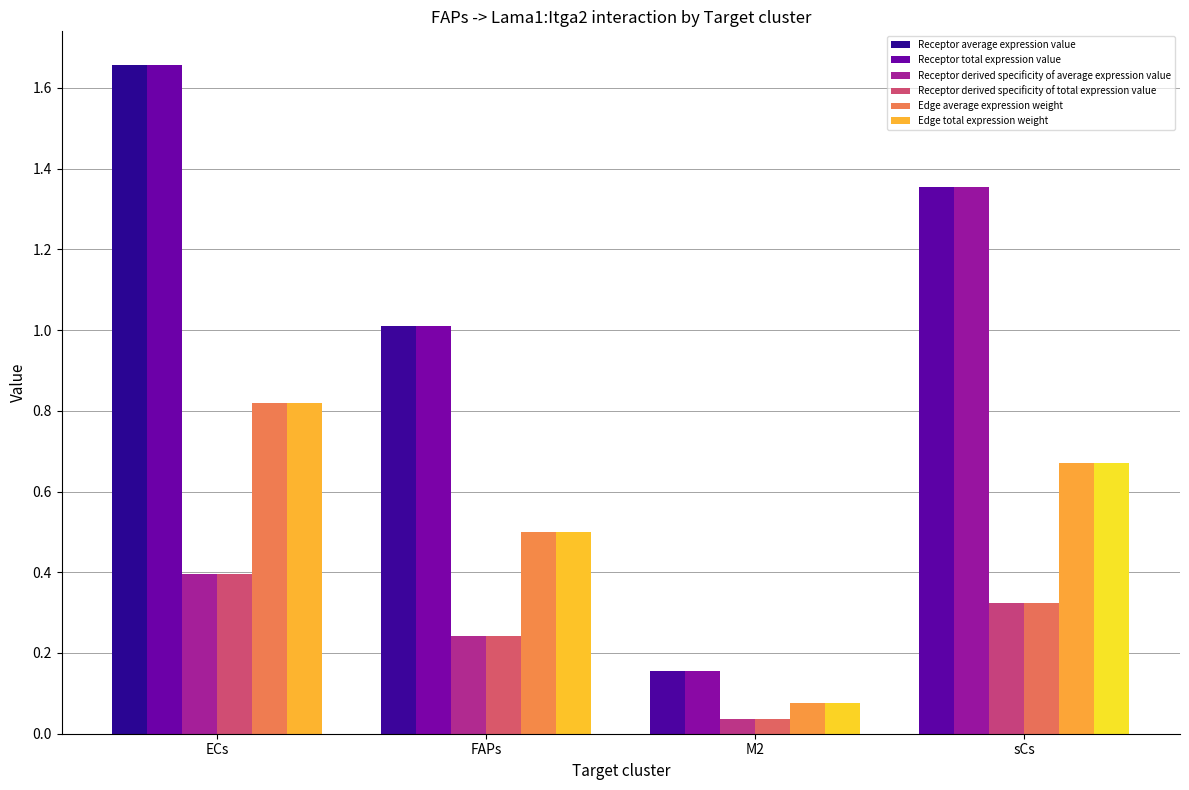

At which label does Edge total expression weight reach its minimum?

M2